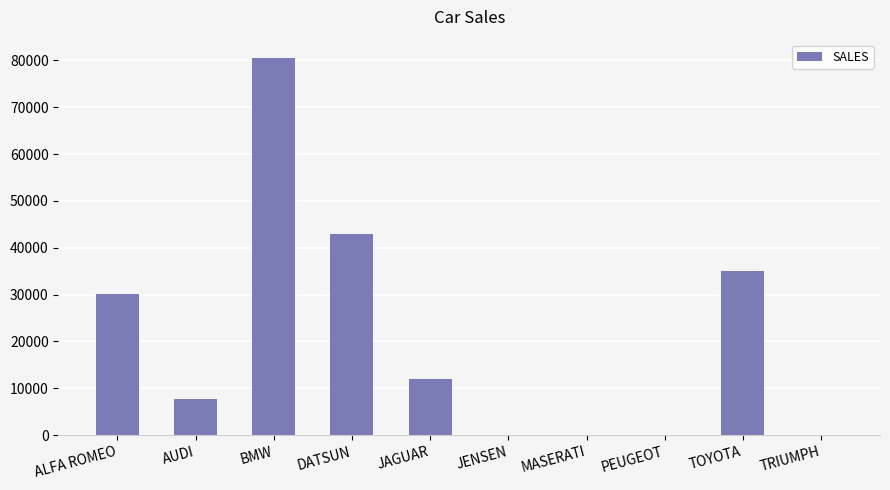

Where does the data first go above 12000?

ALFA ROMEO